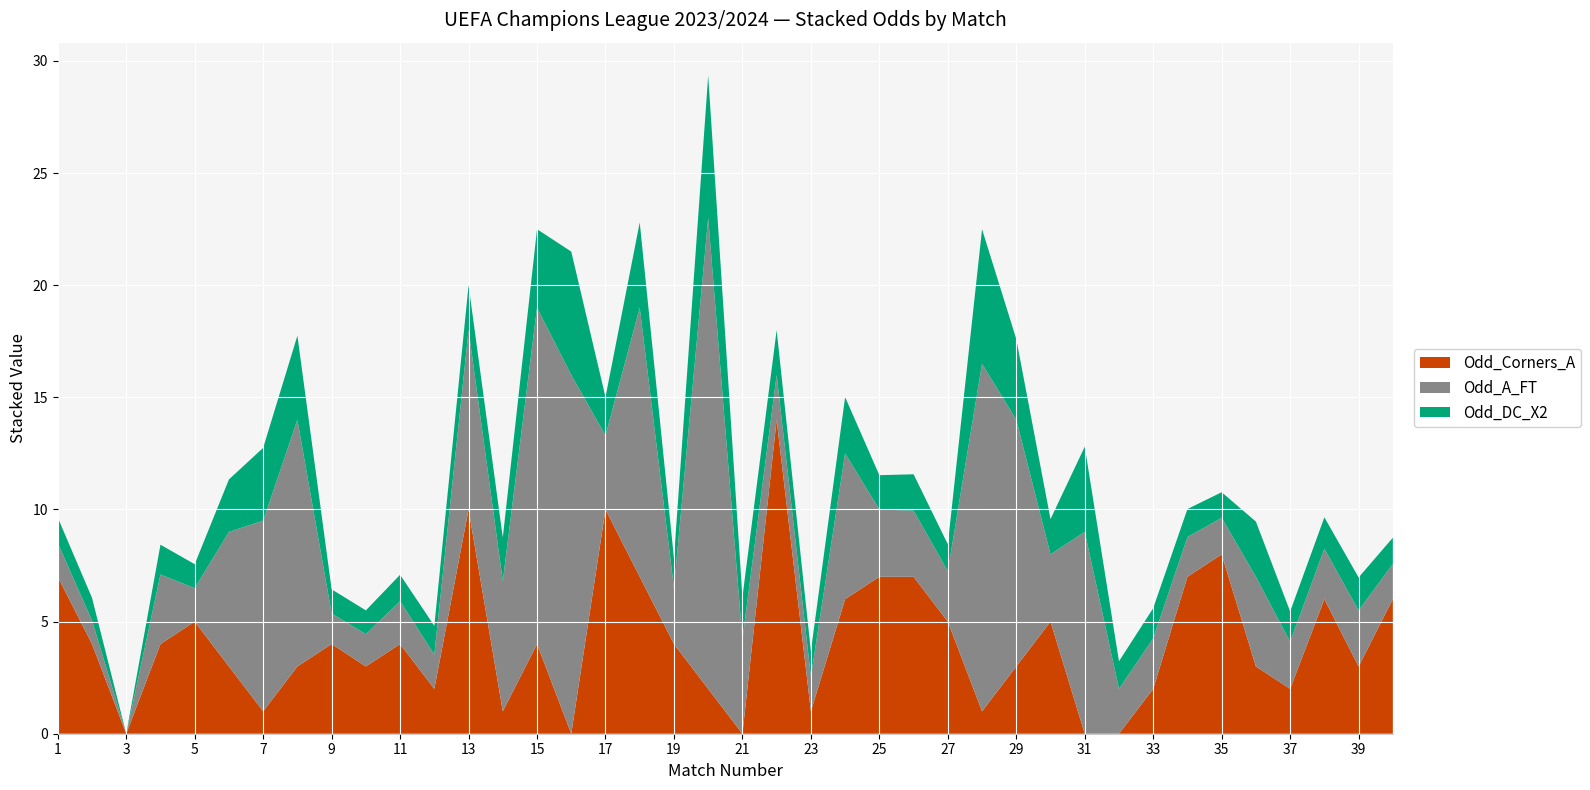

What is the maximum value for Odd_Corners_A?

14.0